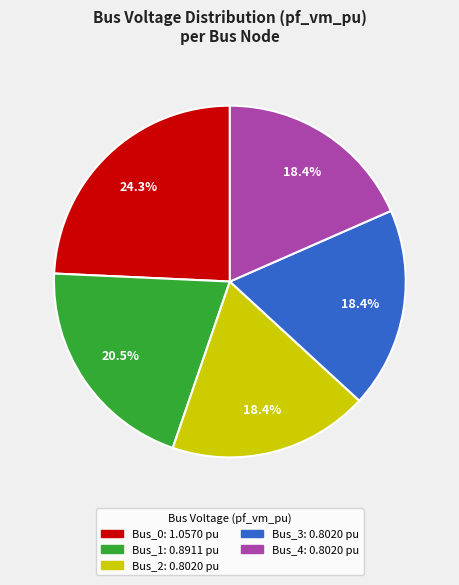

Which has a higher value, Bus_1 or Bus_4?

Bus_1